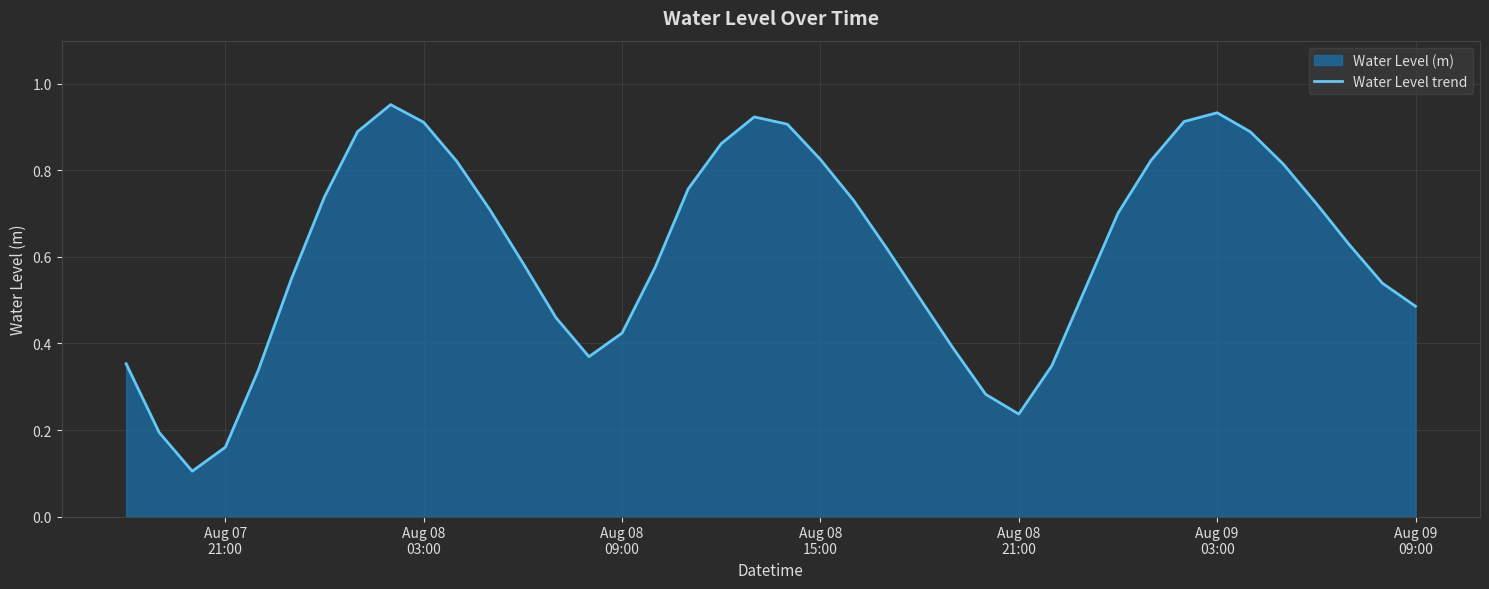

What is the difference between the maximum and minimum values?

0.8